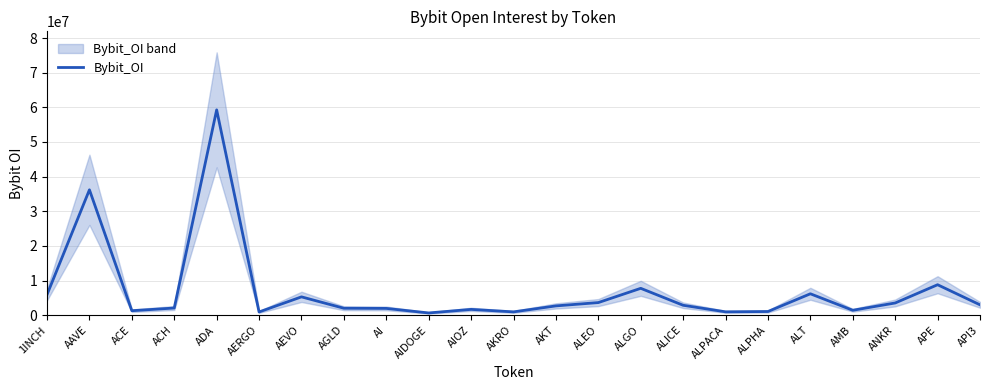

What is the label of the 17th point from the left?

ALPACA